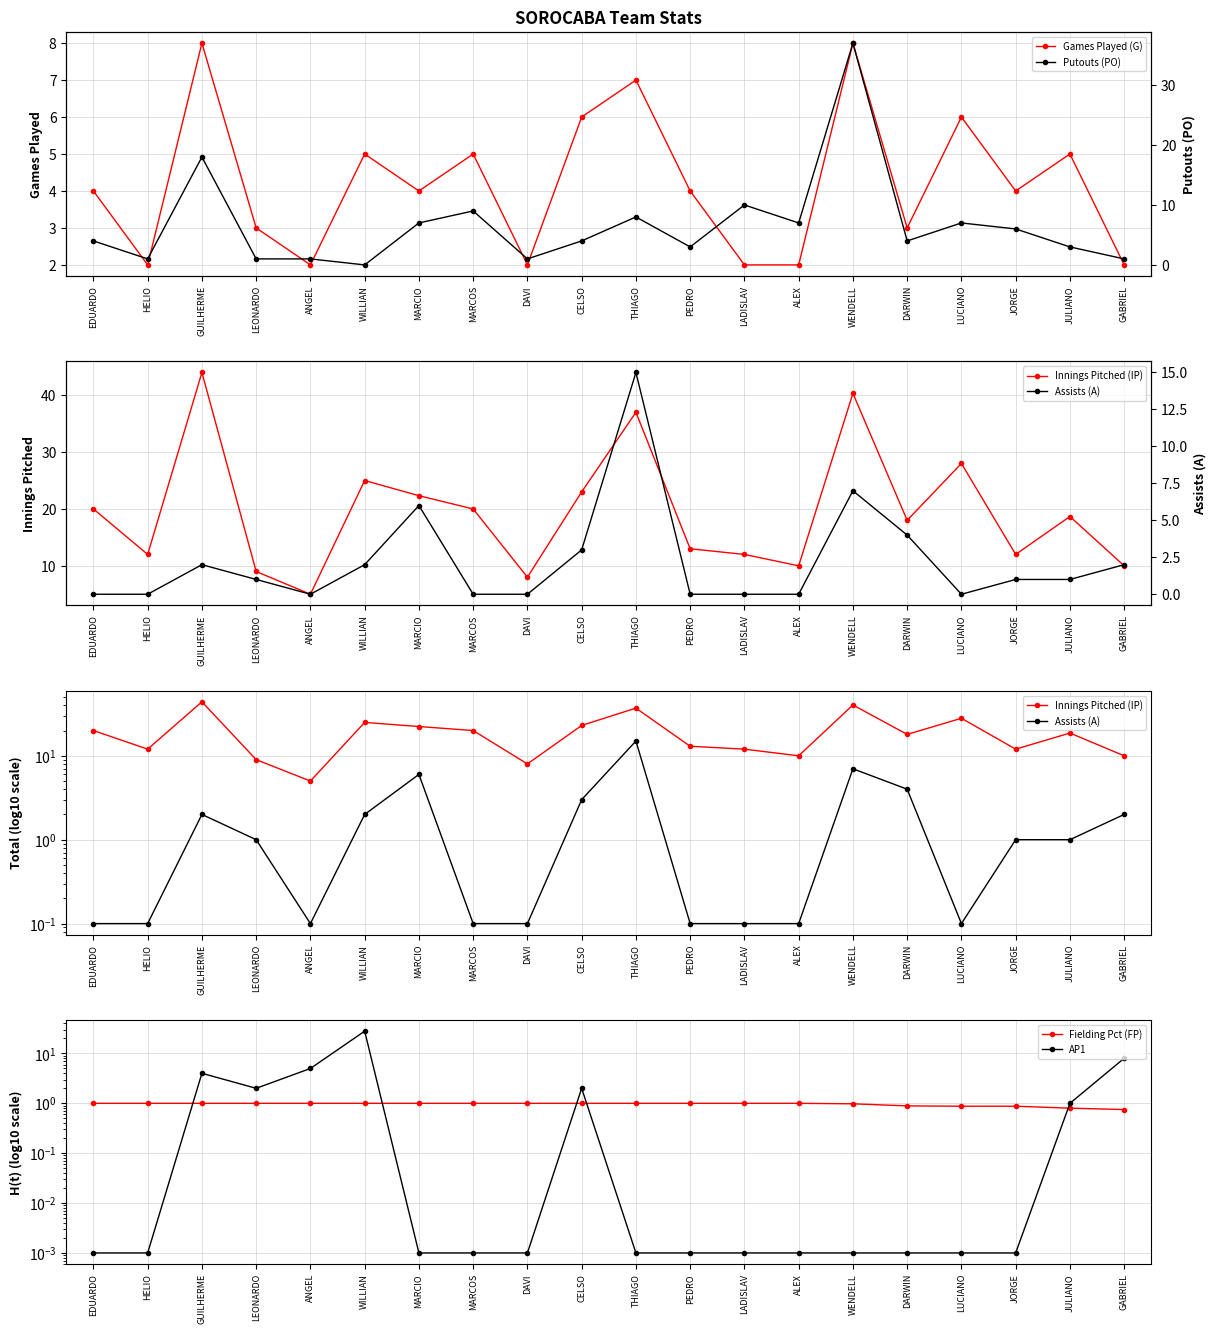

True or false: Assists (A) has more than 2 interior local peaks.

True